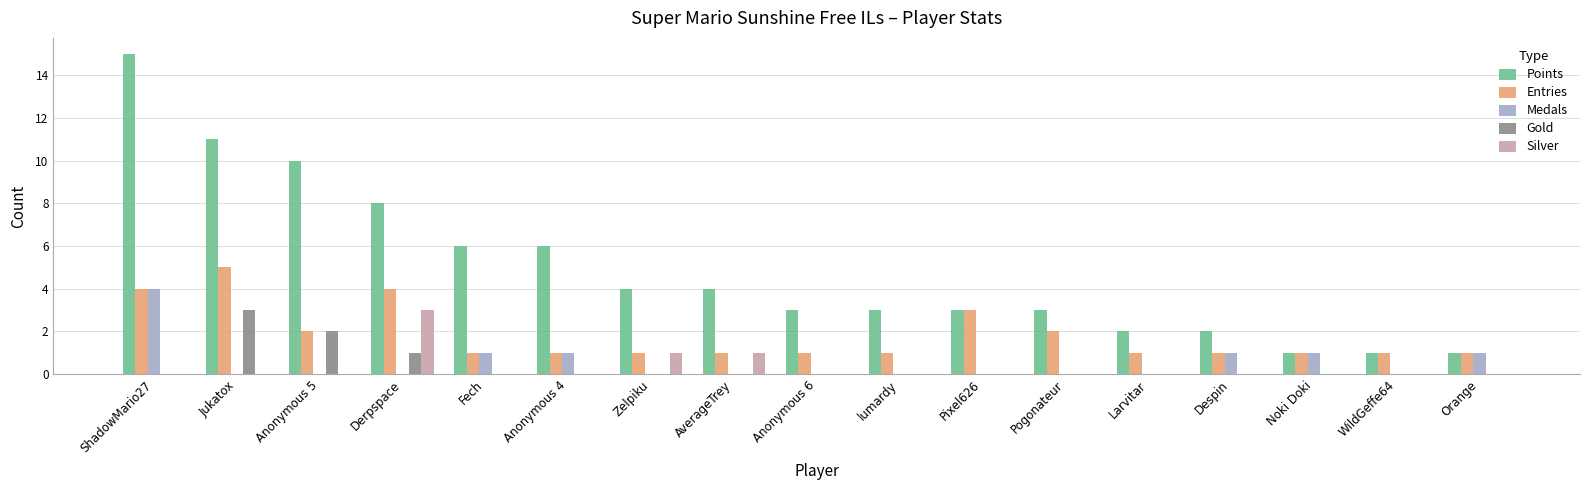

Is it true that Medals equals 0 at Anonymous 4?

False